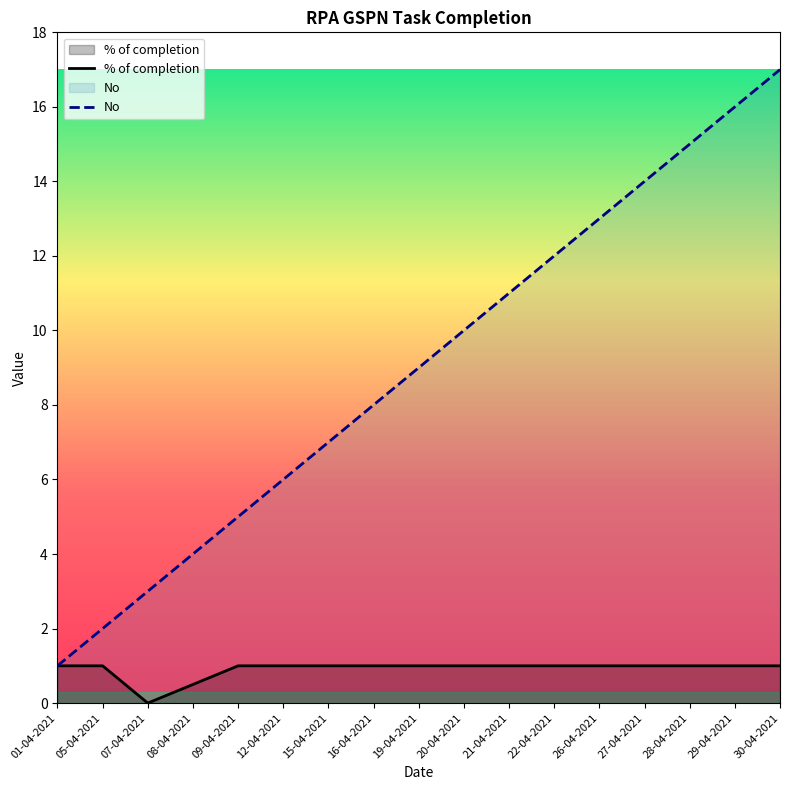

What position from the left is 19-04-2021?

9